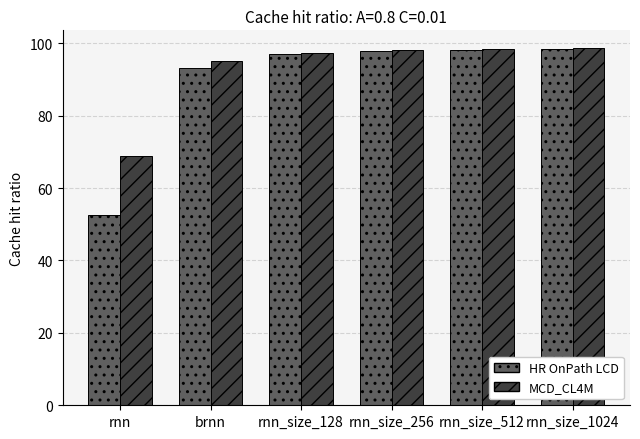

How many groups of bars are there?

6